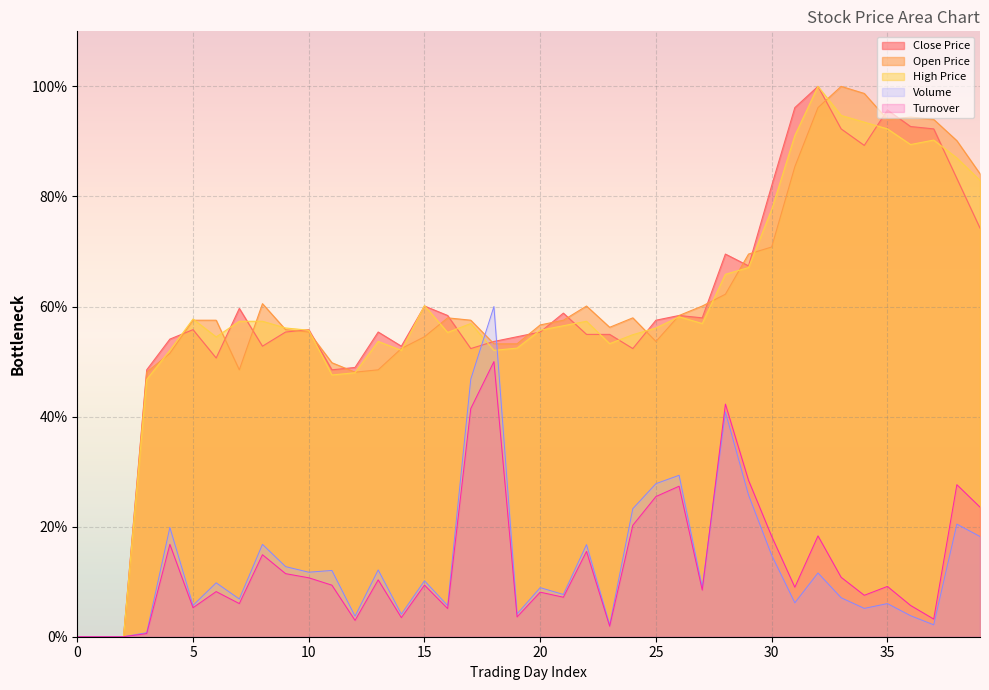

Does the chart display data point markers on the line(s)?

No